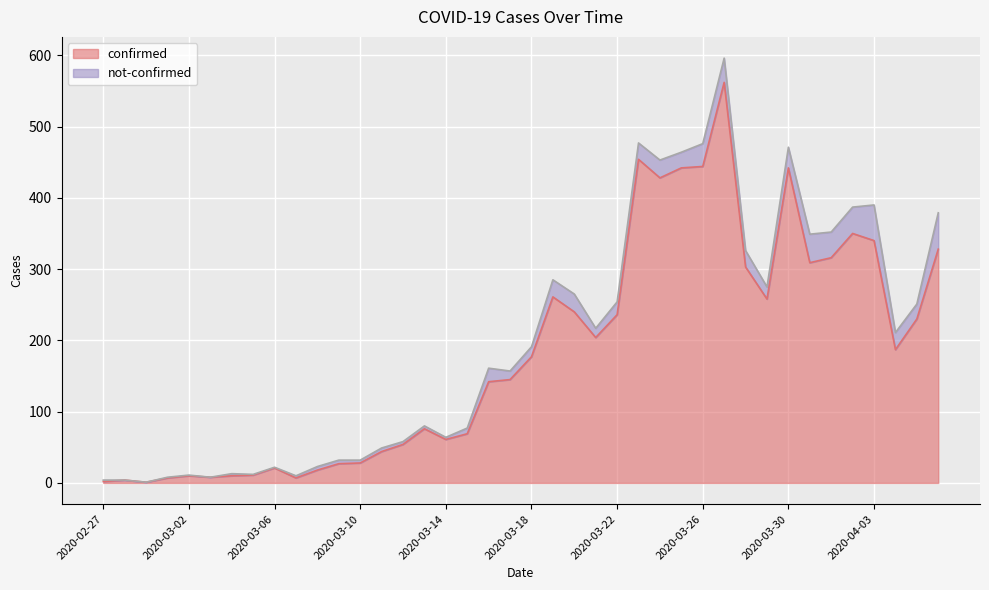

Which category has the lowest value across all series?

2020-02-29